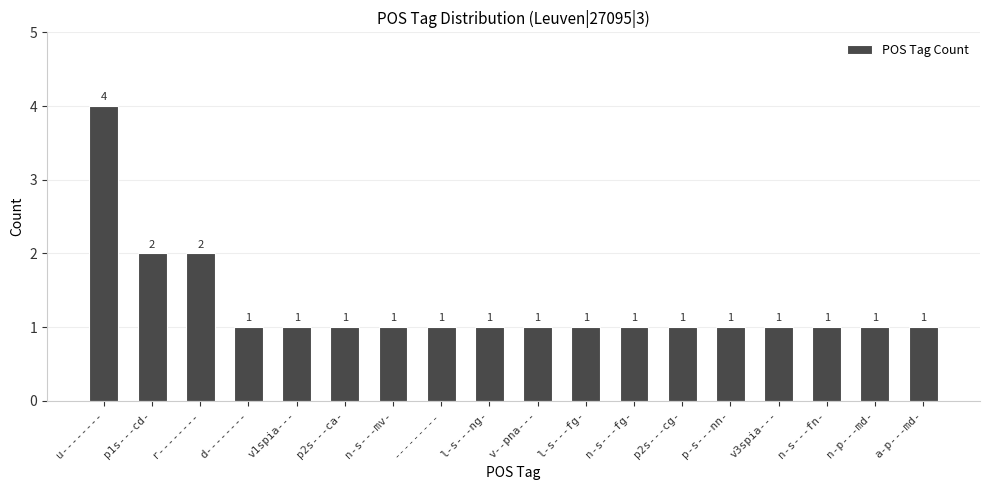

Which label corresponds to the largest value in the chart?

u--------